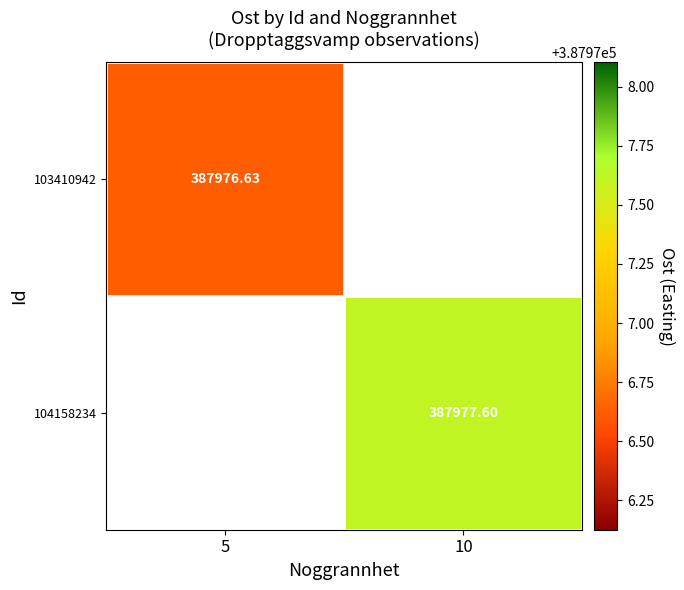

At which label does 103410942 reach its minimum?

5